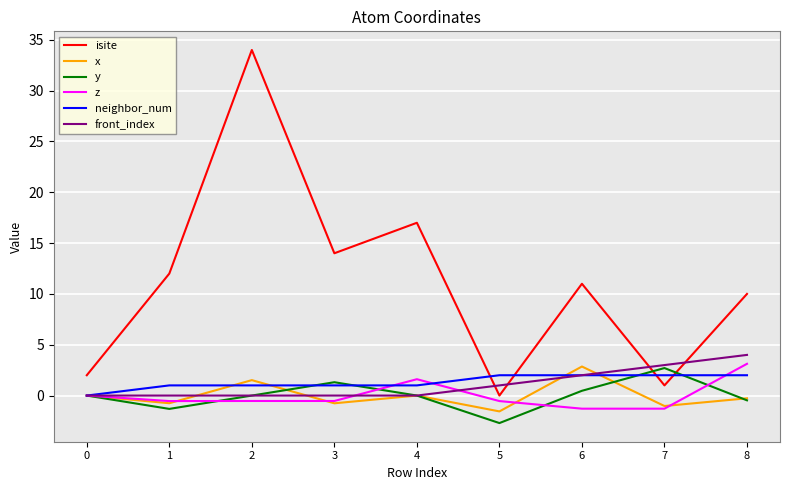

Is the value of x at 5 greater than the value of isite at 8?

No